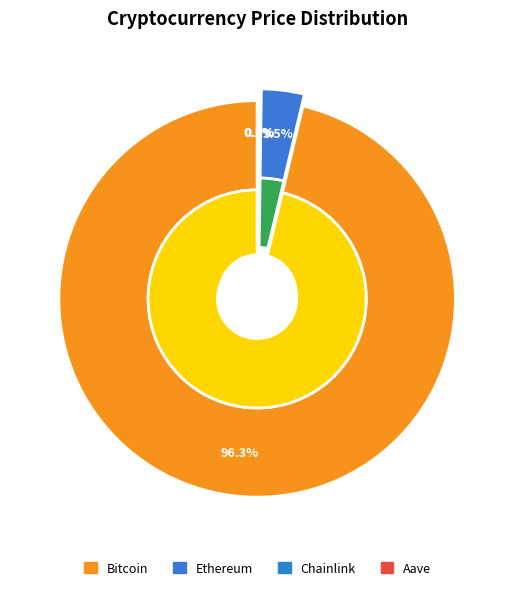

Combined, do Bitcoin and Chainlink account for over 50%?

Yes